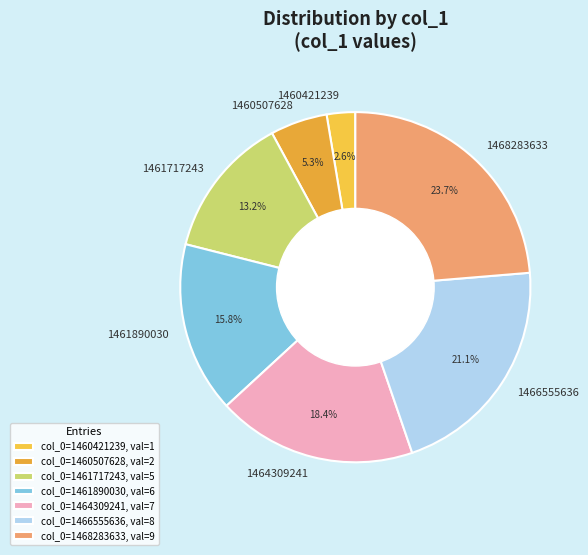

To the nearest percent, what percentage of the pie is 1460421239?

3%